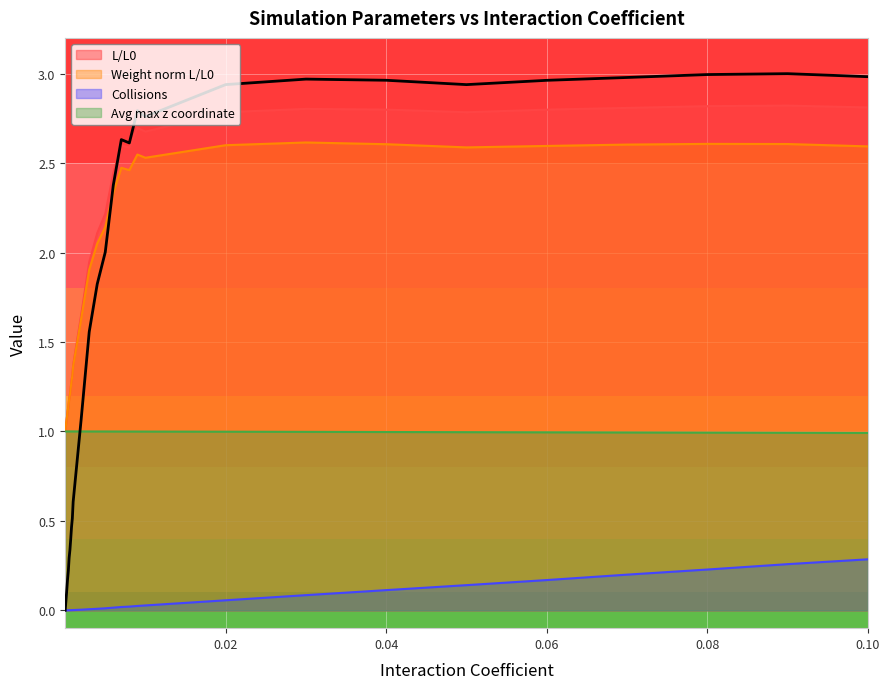

What is the value of the L/L0 point at the 18th from the left?

1.3